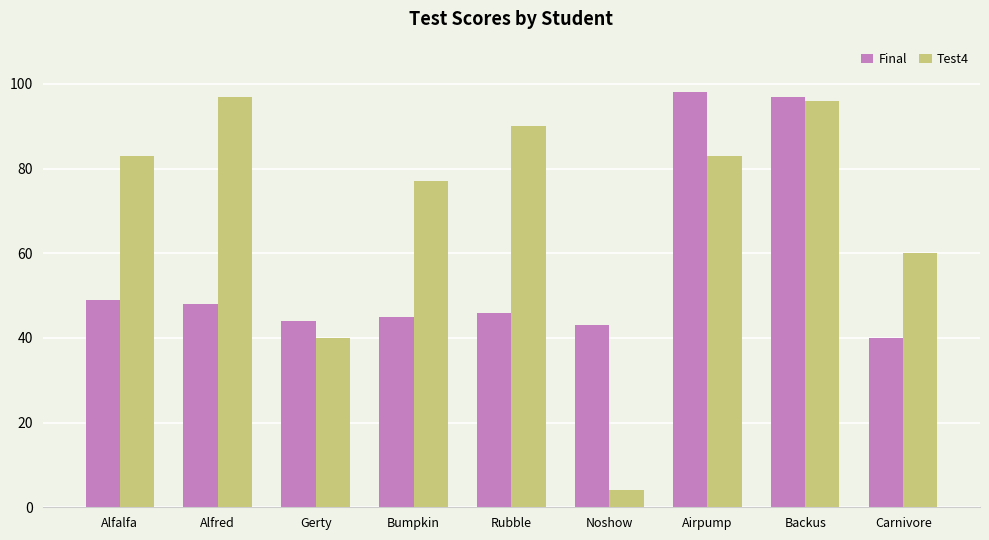

Reading left to right, transcribe all the data shown in this chart.

Final: 49	48	44	45	46	43	98	97	40
Test4: 83	97	40	77	90	4	83	96	60